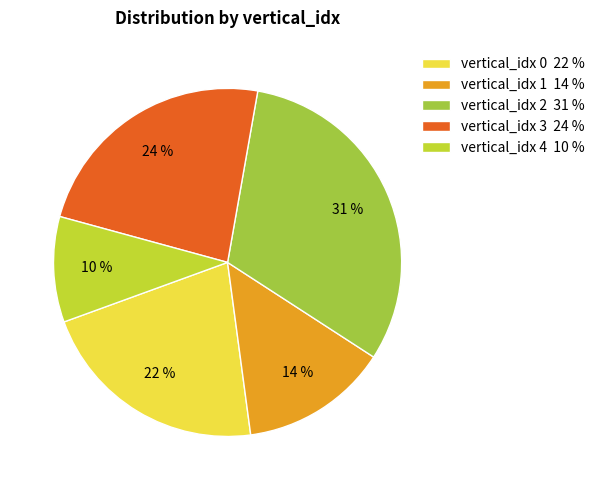

Is there a majority slice in this chart?

No